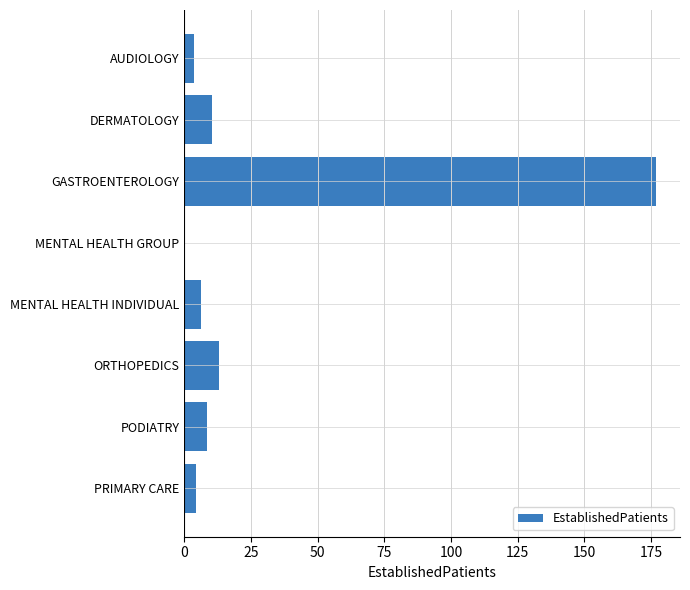

What is the change in value from GASTROENTEROLOGY to MENTAL HEALTH INDIVIDUAL?

-170.5